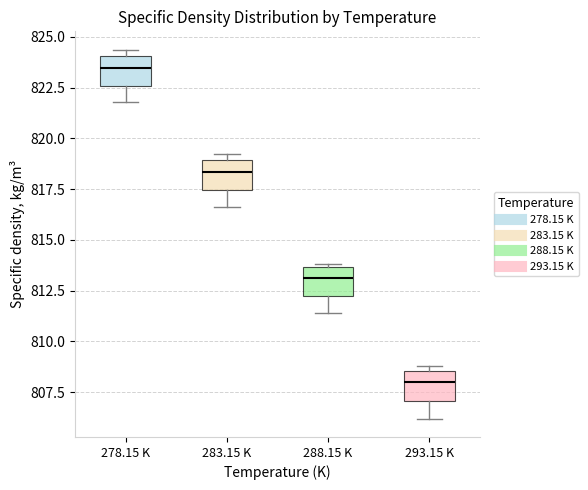

Which box has the lowest median line?

293.15 K